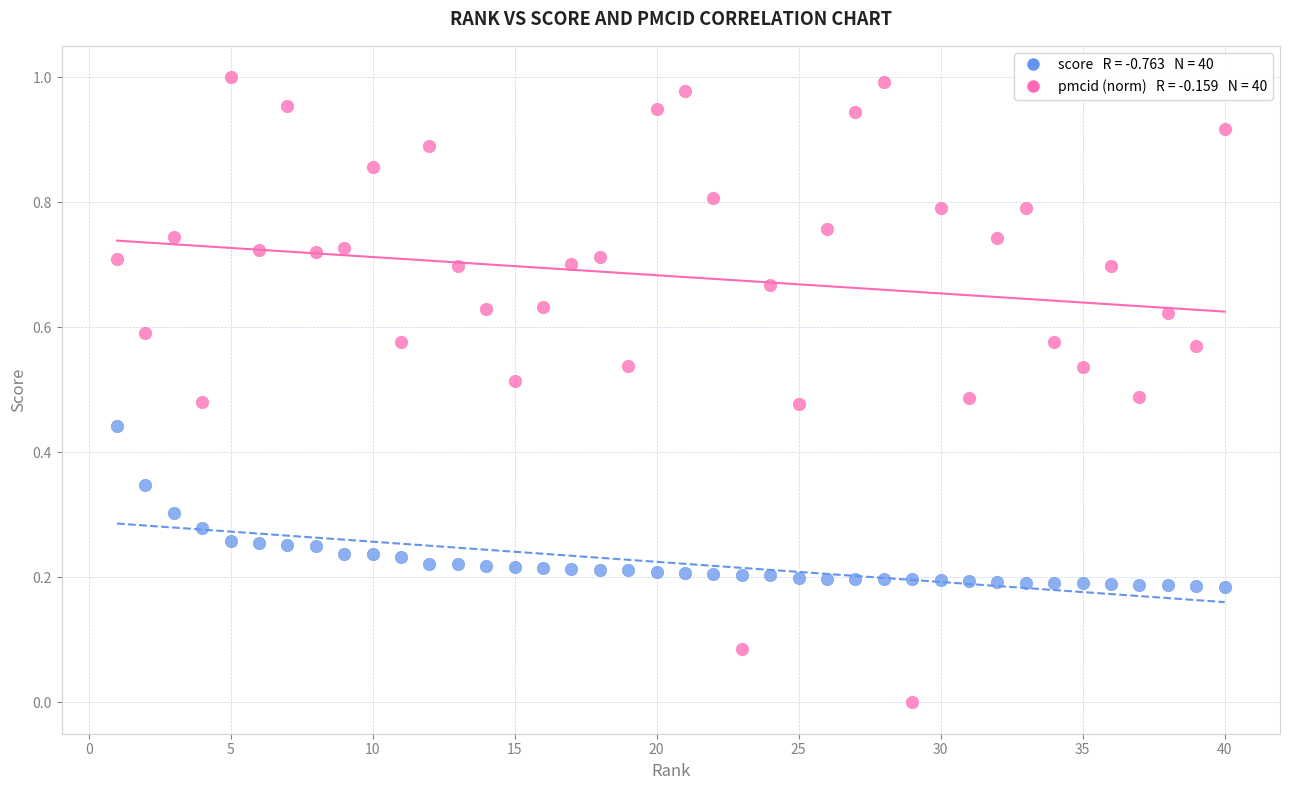

Across all data points, what is the range of X values (max minus min)?

39.0